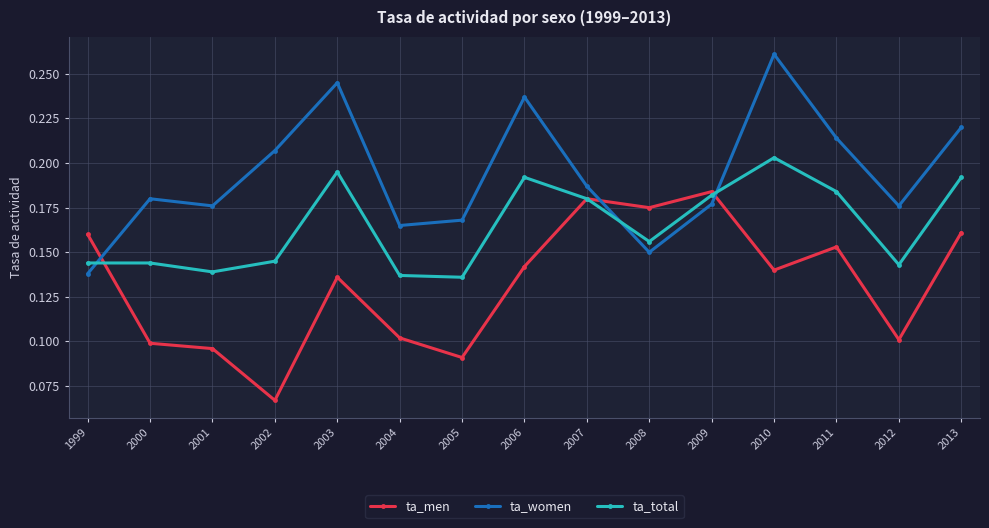

Is the value of ta_women at 2002 greater than the value of ta_total at 2010?

Yes